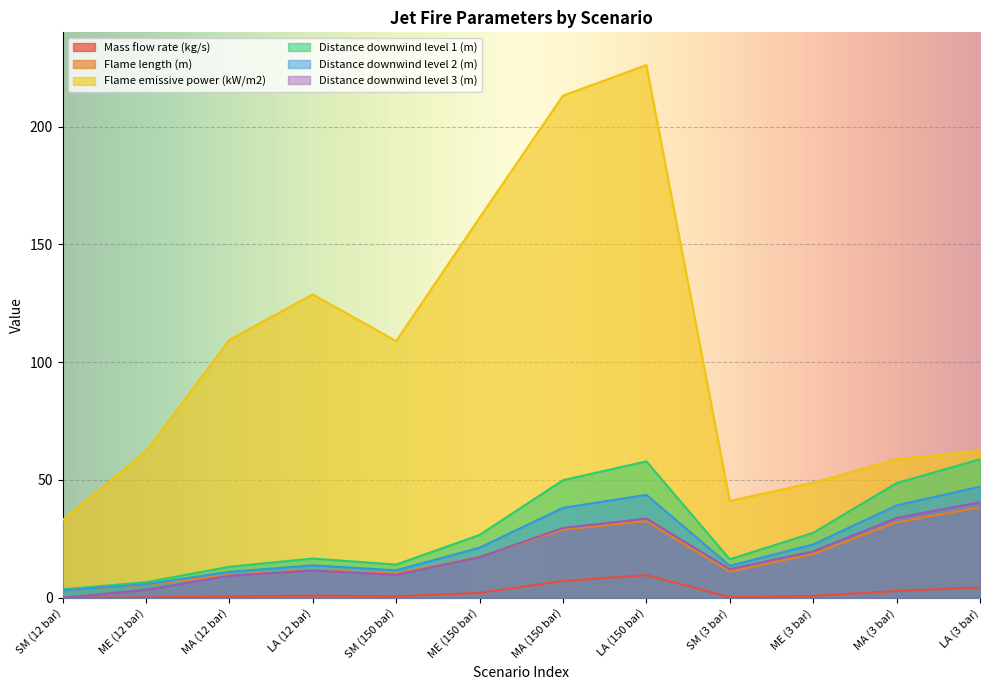

What is the label of the 9th point from the left?

SM (3 bar)